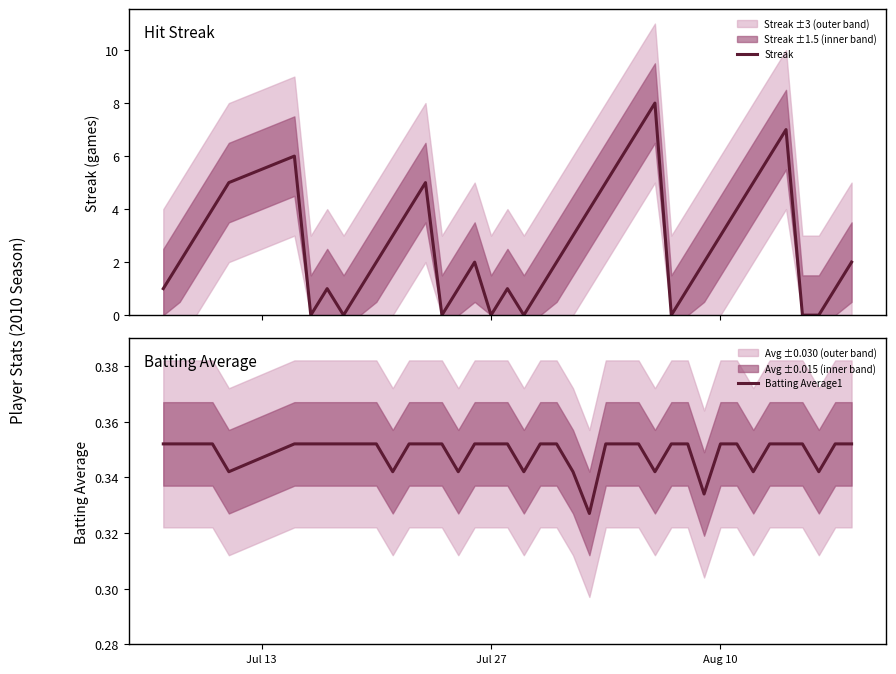

What is the average value of the Streak series?

2.7